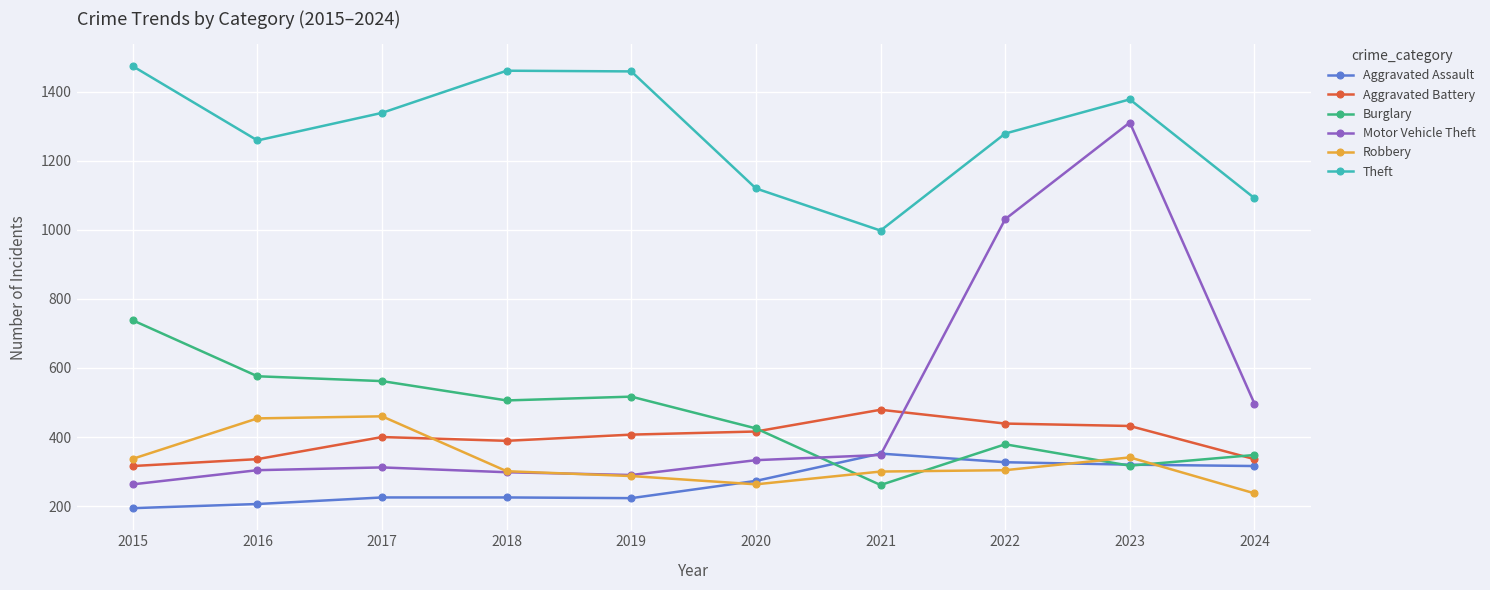

Where is the first local minimum for Theft?

2016